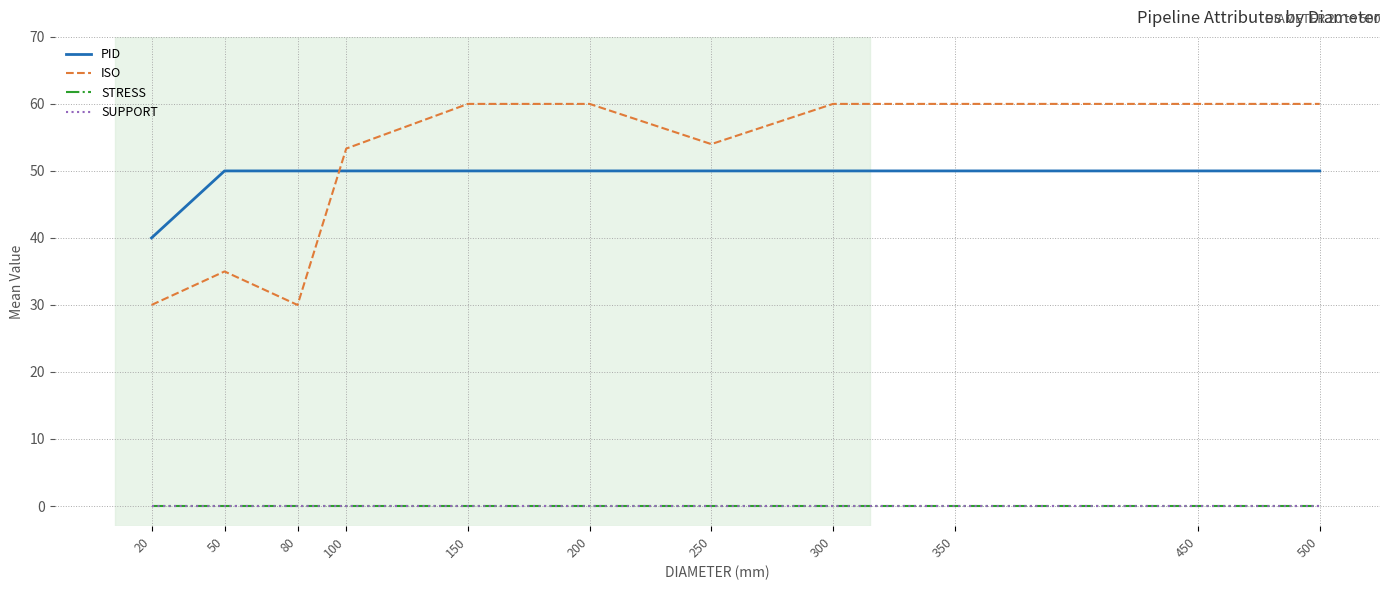

Between 20 and 300, which is larger?

300